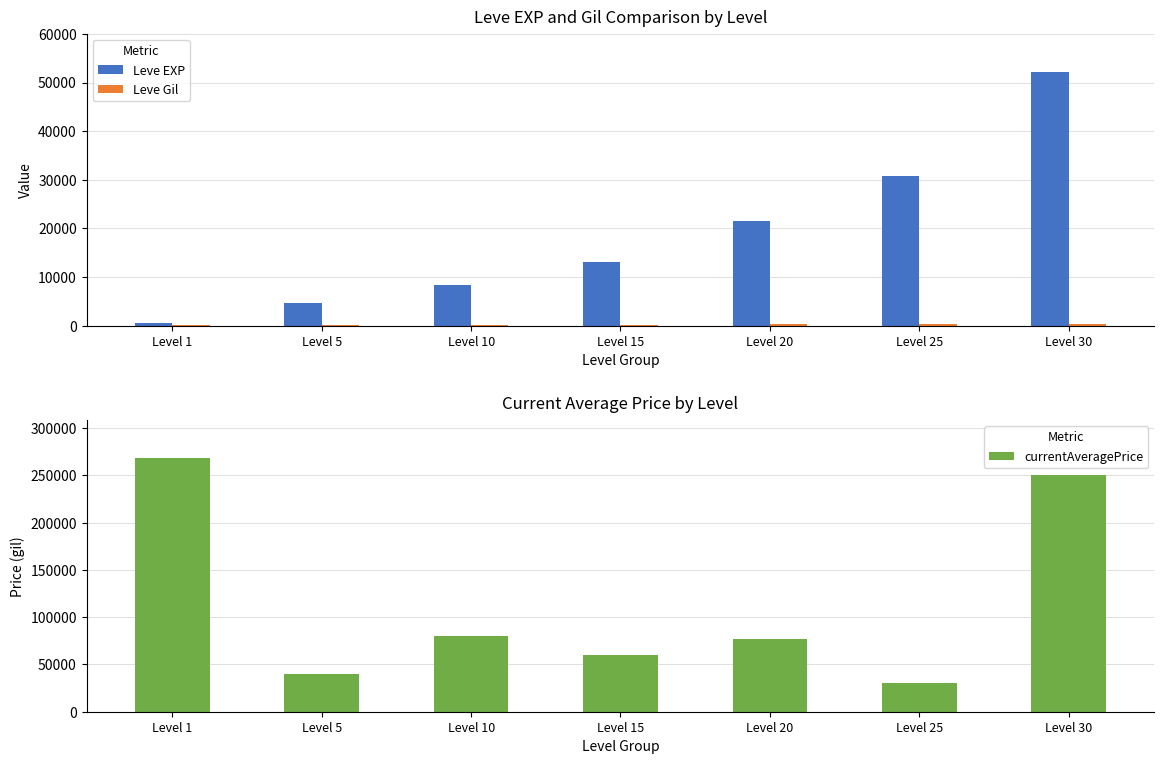

How many bars are there in total?

21